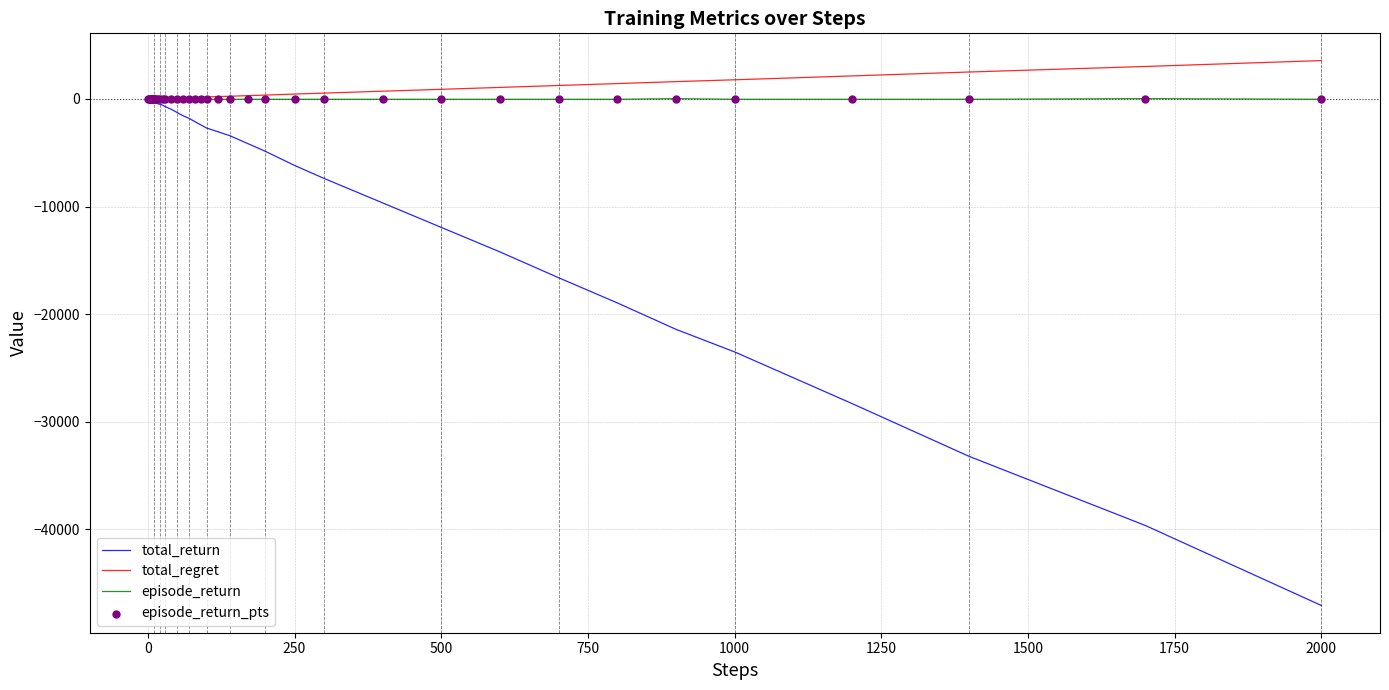

Which series has the largest range (max minus min)?

total_return